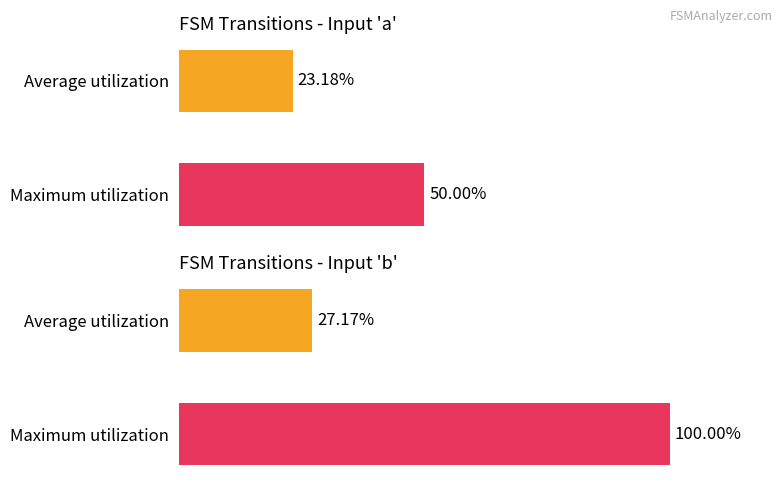

True or false: Maximum utilization has a value of 23 at 10.

False